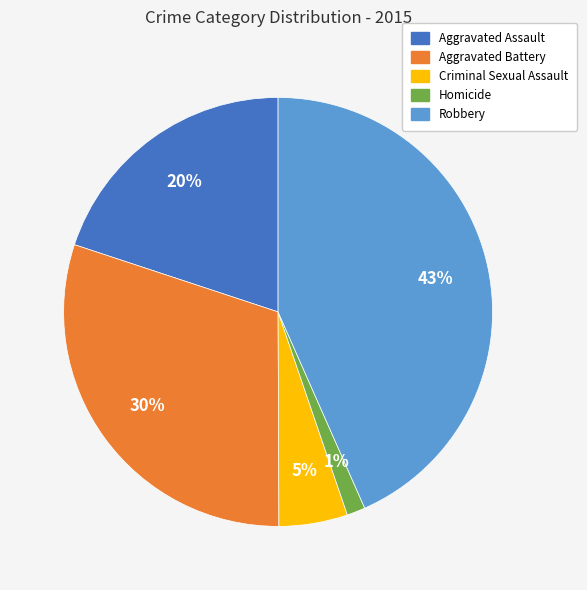

To the nearest percent, what is the difference between the largest and smallest slice percentages?

42%